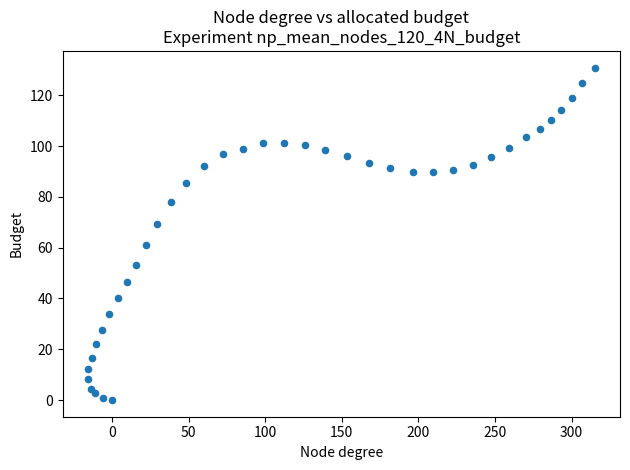

What is the range of X values (max minus min)?

330.7